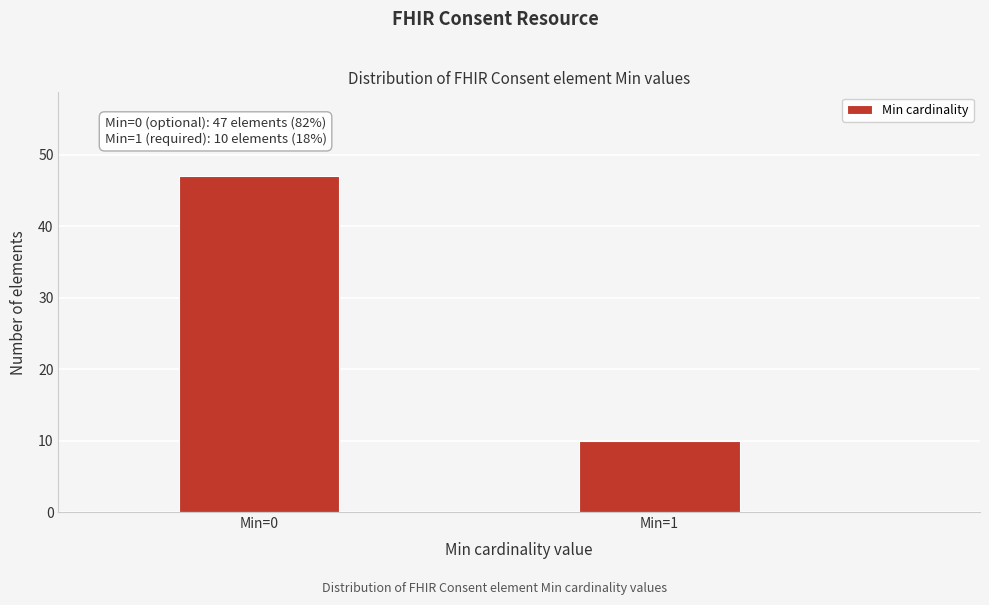

Reading left to right, transcribe all the data shown in this chart.

47	10